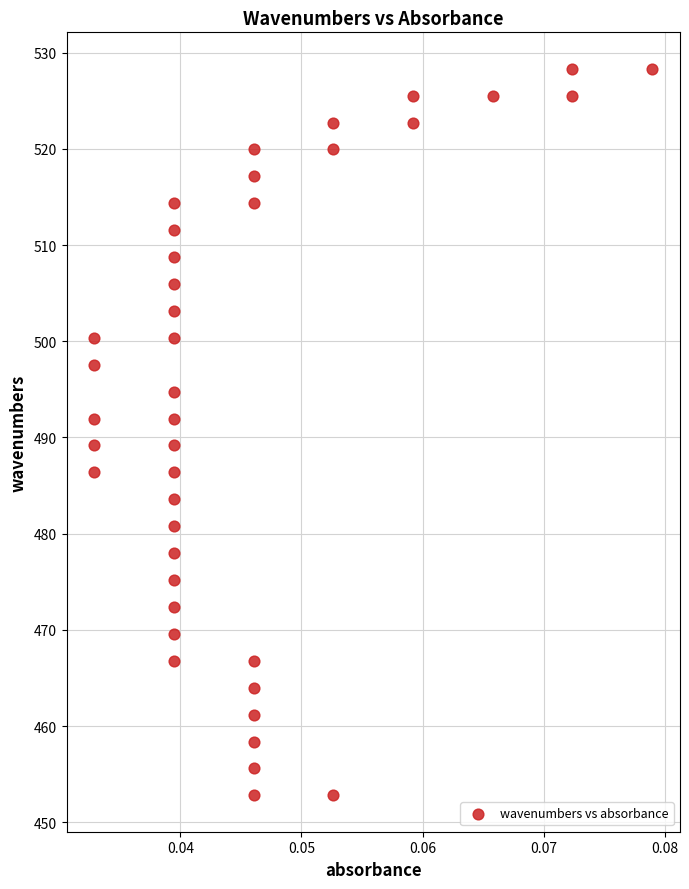

What is the range of Y values (max minus min)?

75.5